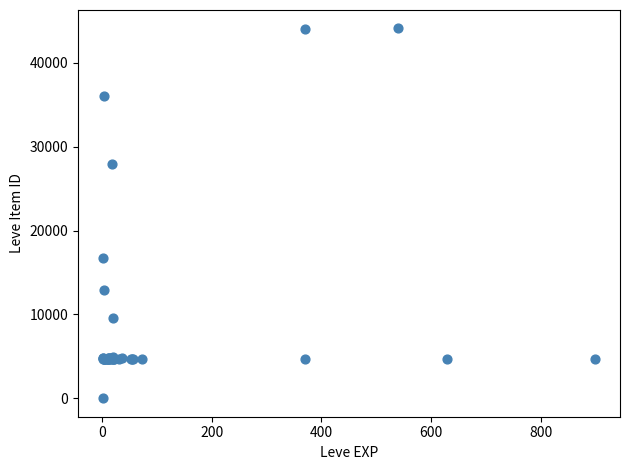

What Y value in the scatter plot is closest to 22050?

16734